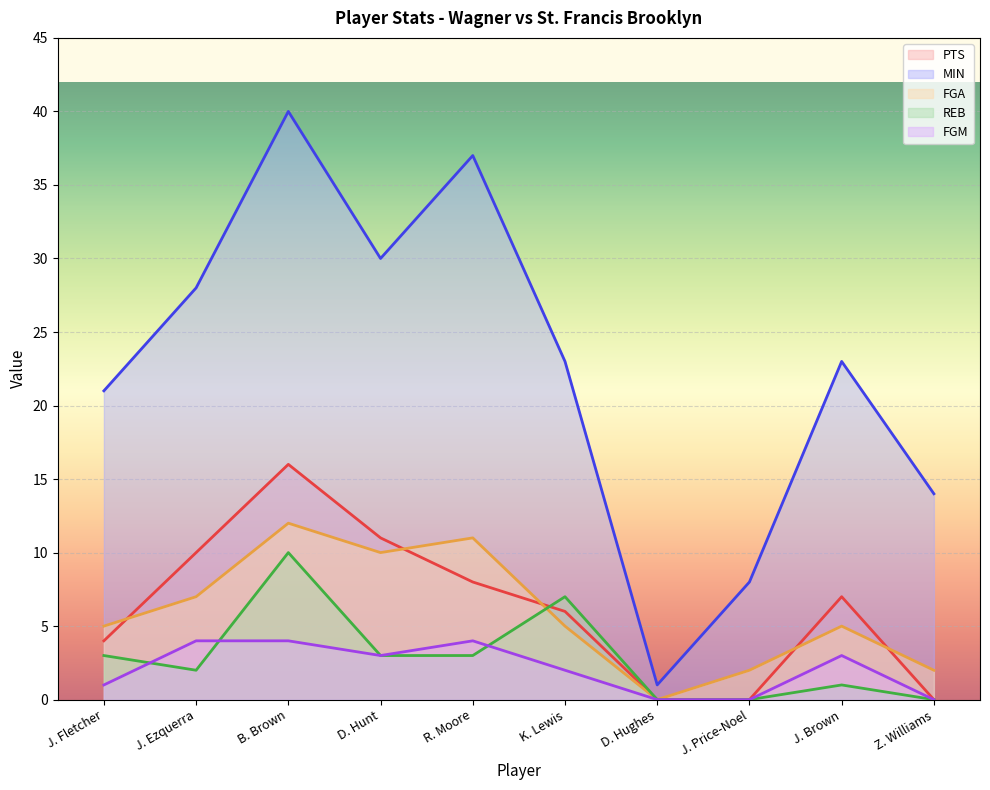

Which series has the widest spread of values?

MIN